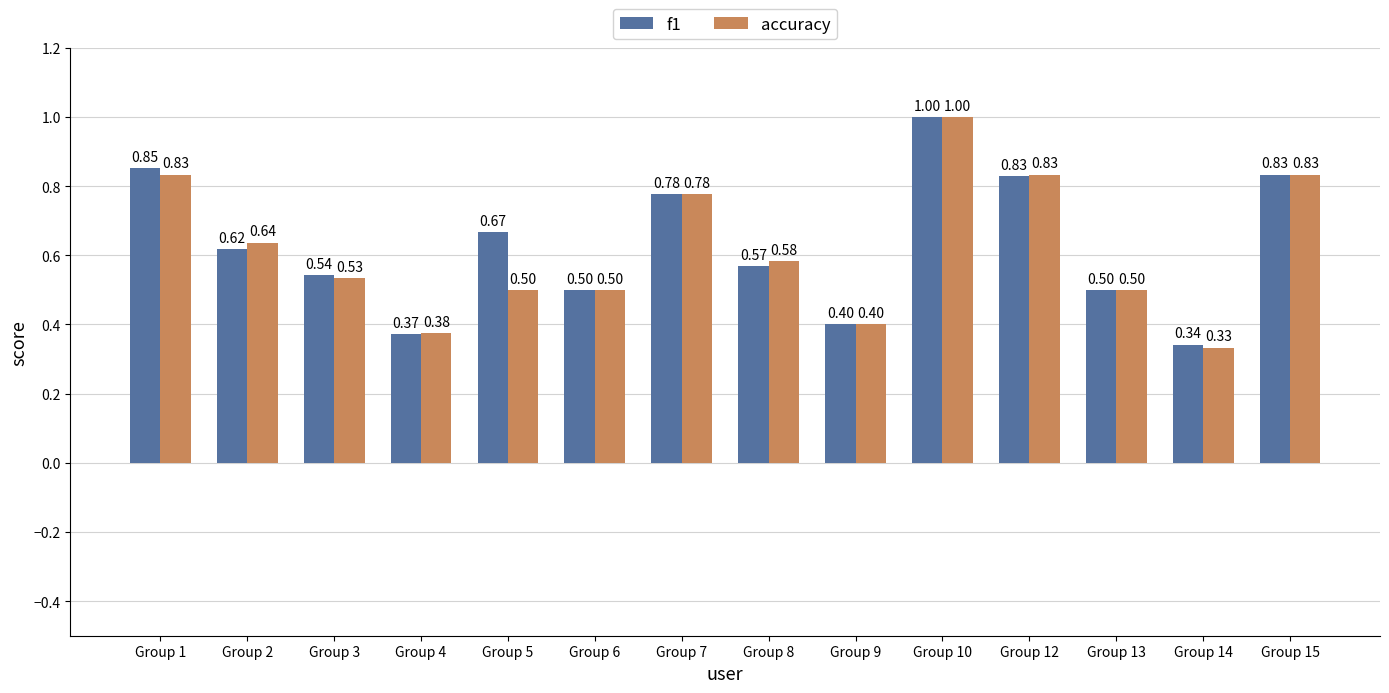

How many bars are there in total?

28